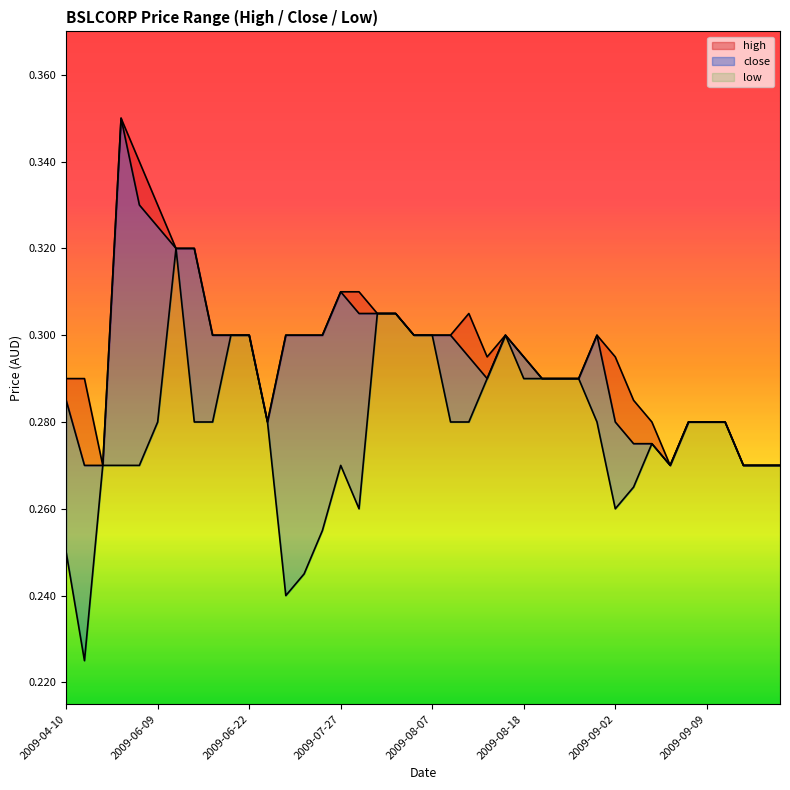

Rank the series by their maximum value, from lowest to highest.

low, high, close